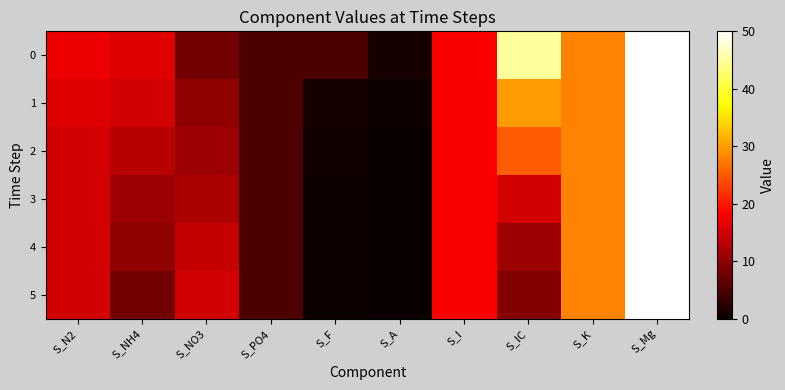

At how many categories does at least one series exceed 14?

7